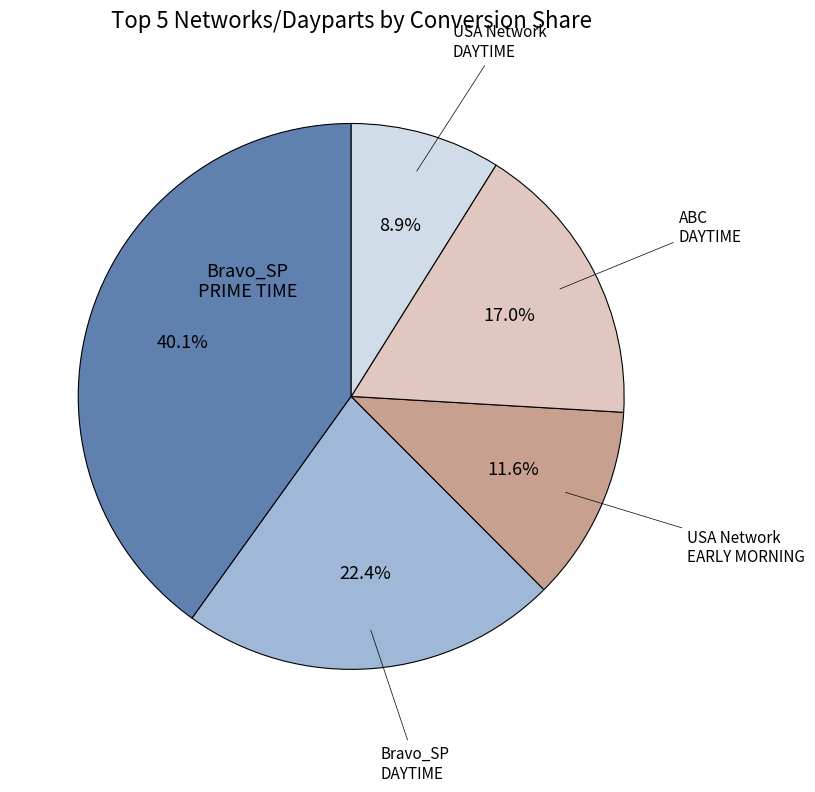

Is there any slice that represents more than half of the pie?

No